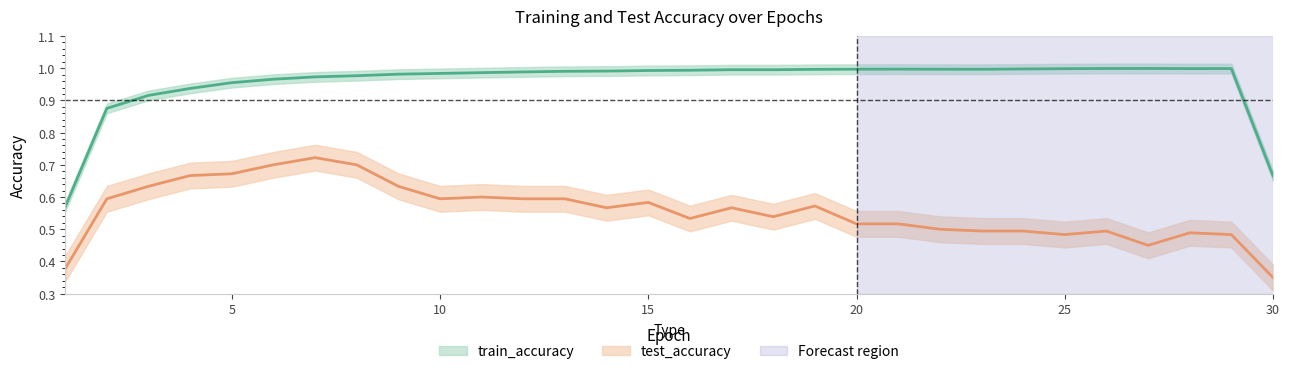

Is this an area chart (filled region under the line)?

No